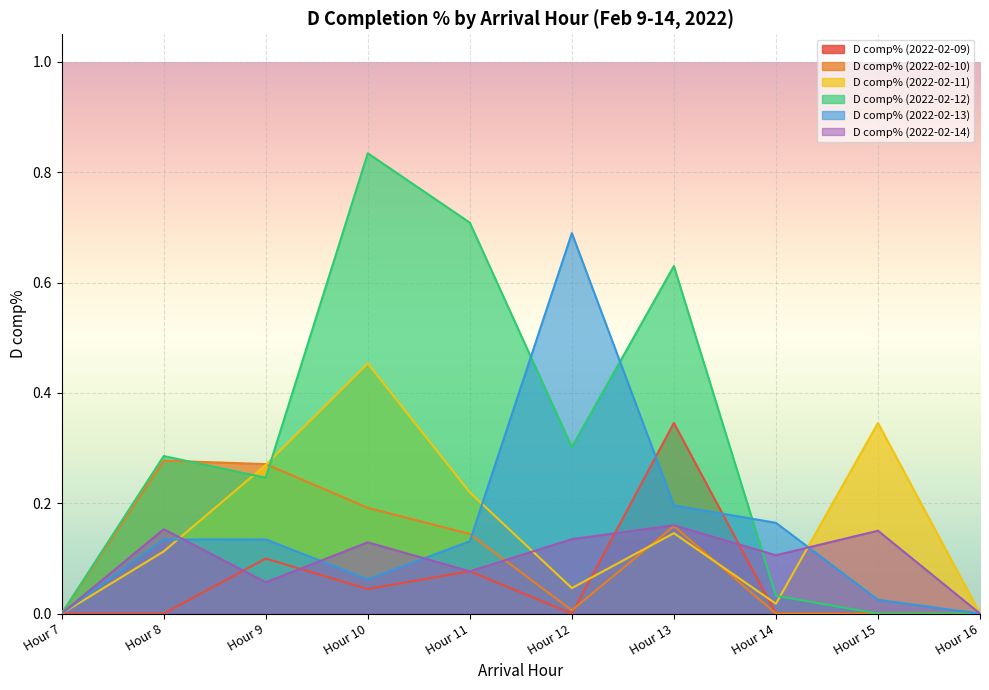

Which series has the largest total across all categories?

D comp% (2022-02-12)